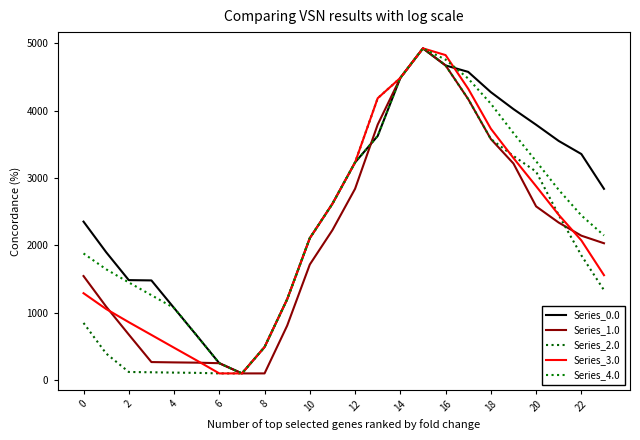

Rank the series by their maximum value, from highest to lowest.

Series_0.0, Series_1.0, Series_2.0, Series_3.0, Series_4.0